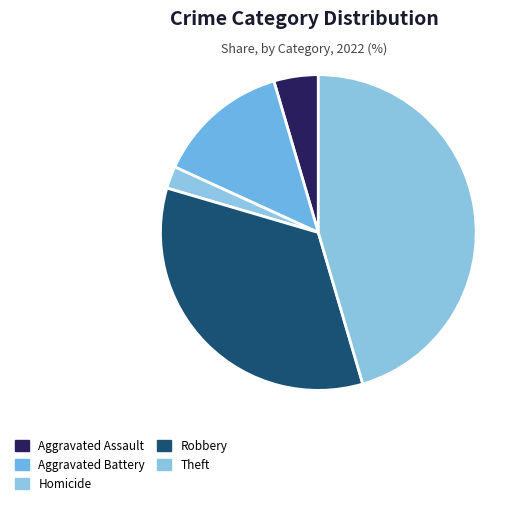

Is there any slice that represents more than half of the pie?

No